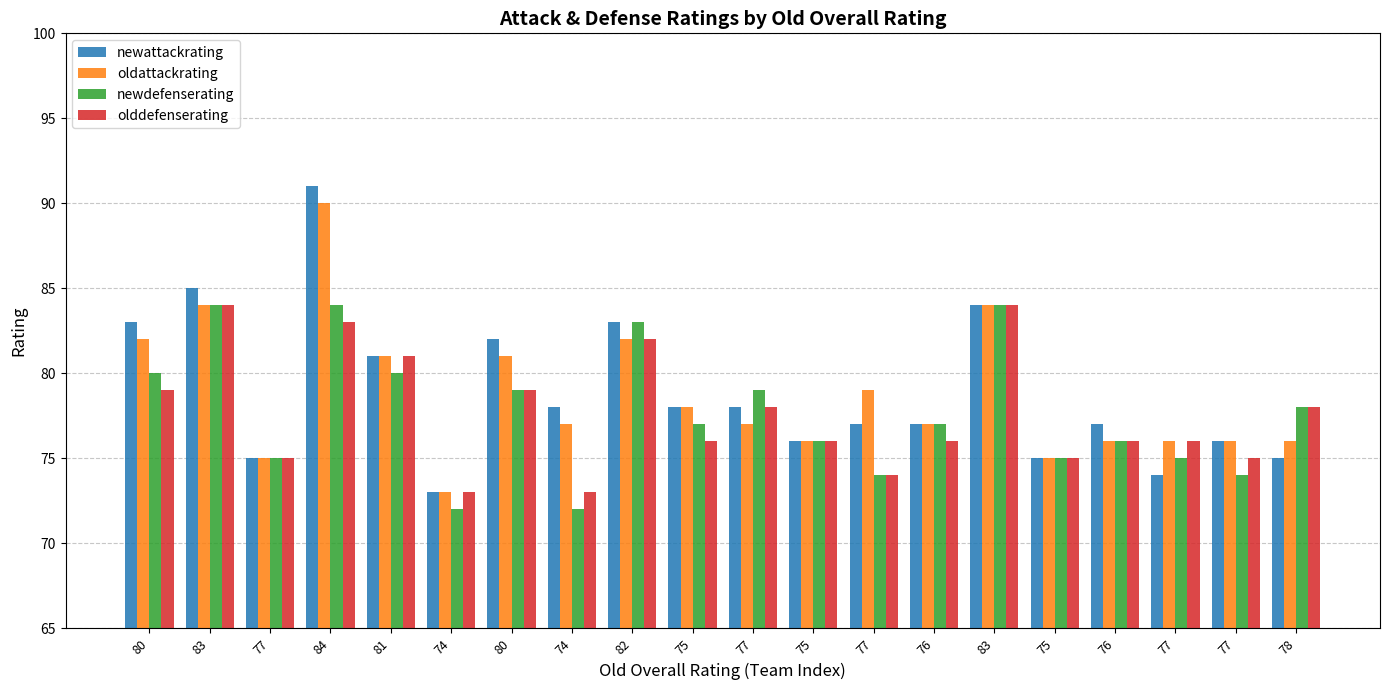

What is the label of the 10th bar from the left?

75